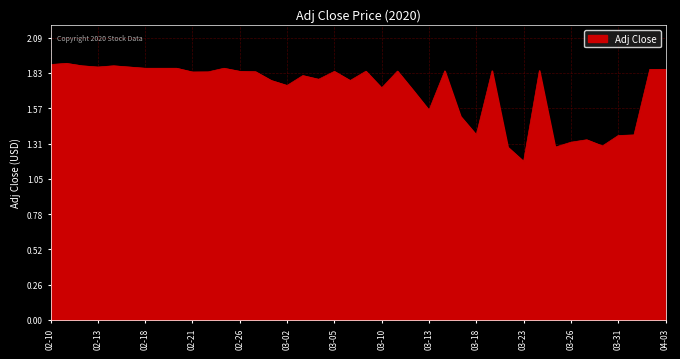

What is the difference between the maximum and minimum values?

0.7